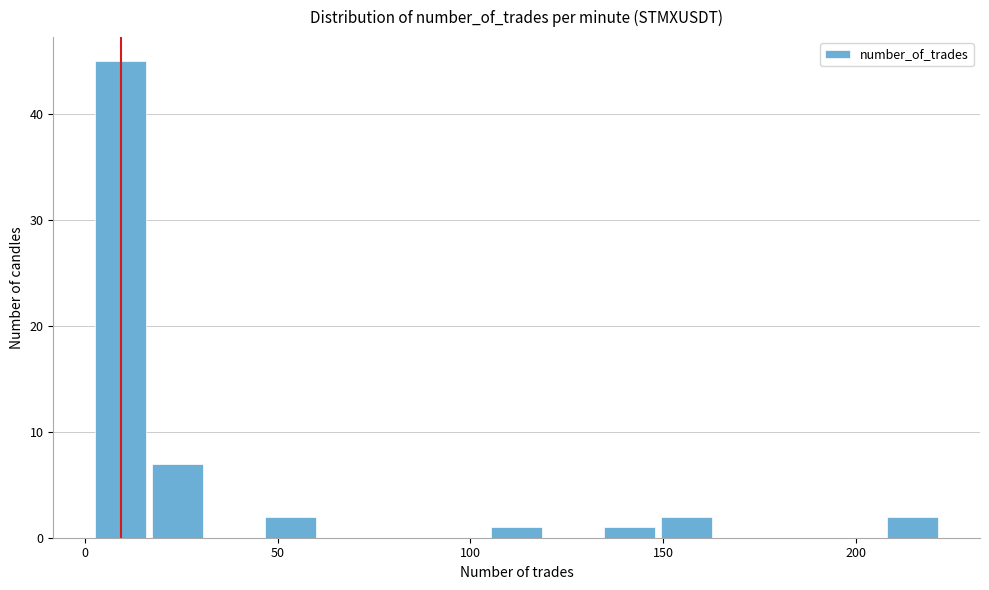

Read against the x-axis, roughly where is the centre of the tallest bar?

10